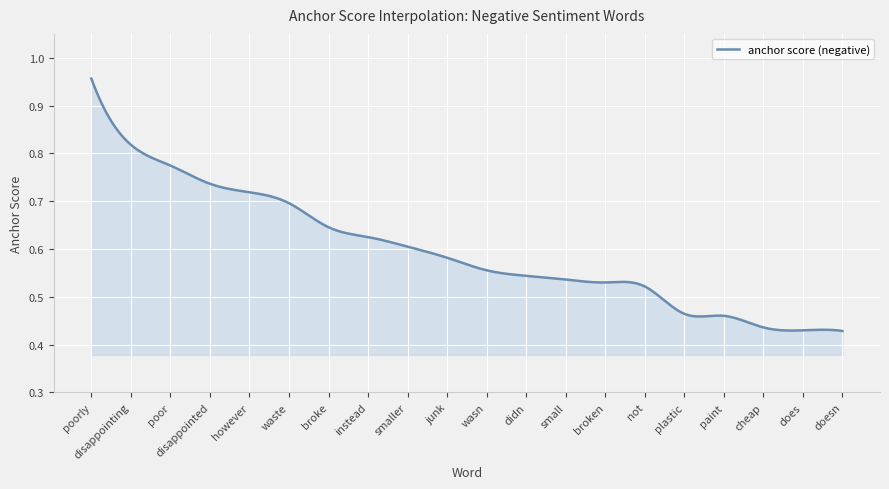

How many lines are shown in the chart?

1